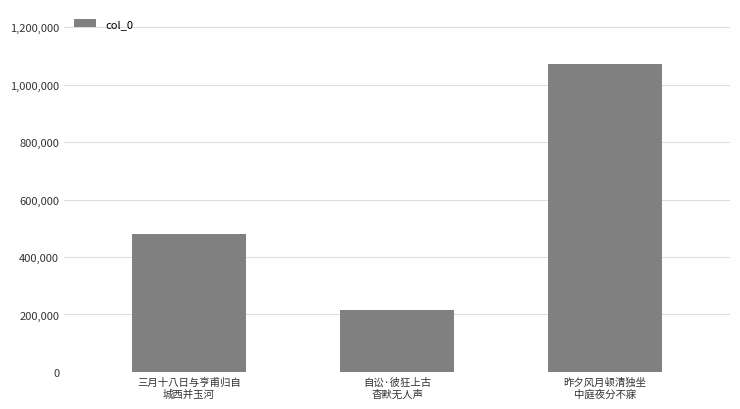

Which label corresponds to the largest value in the chart?

昨夕风月顿清独坐
中庭夜分不寐